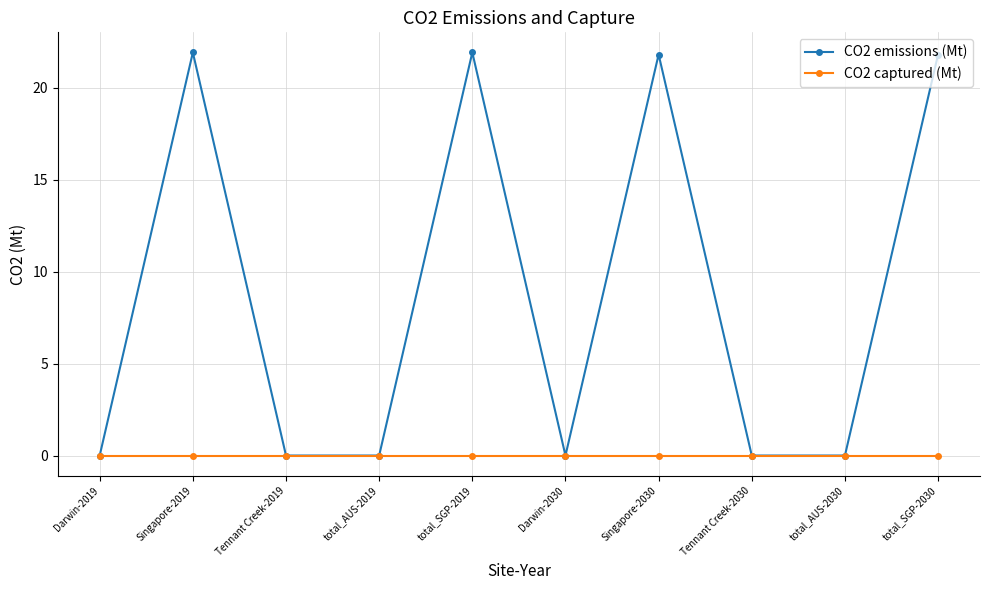

What is the maximum value shown in the chart?

21.9